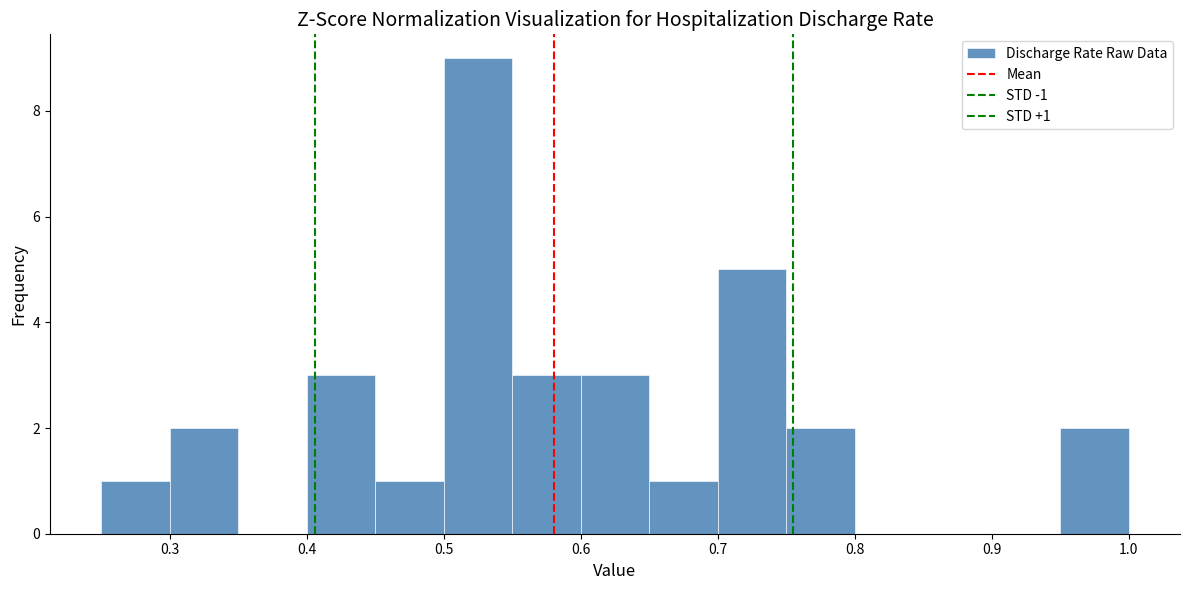

Which range on the x-axis has the tallest bar?

0.50 to 0.55